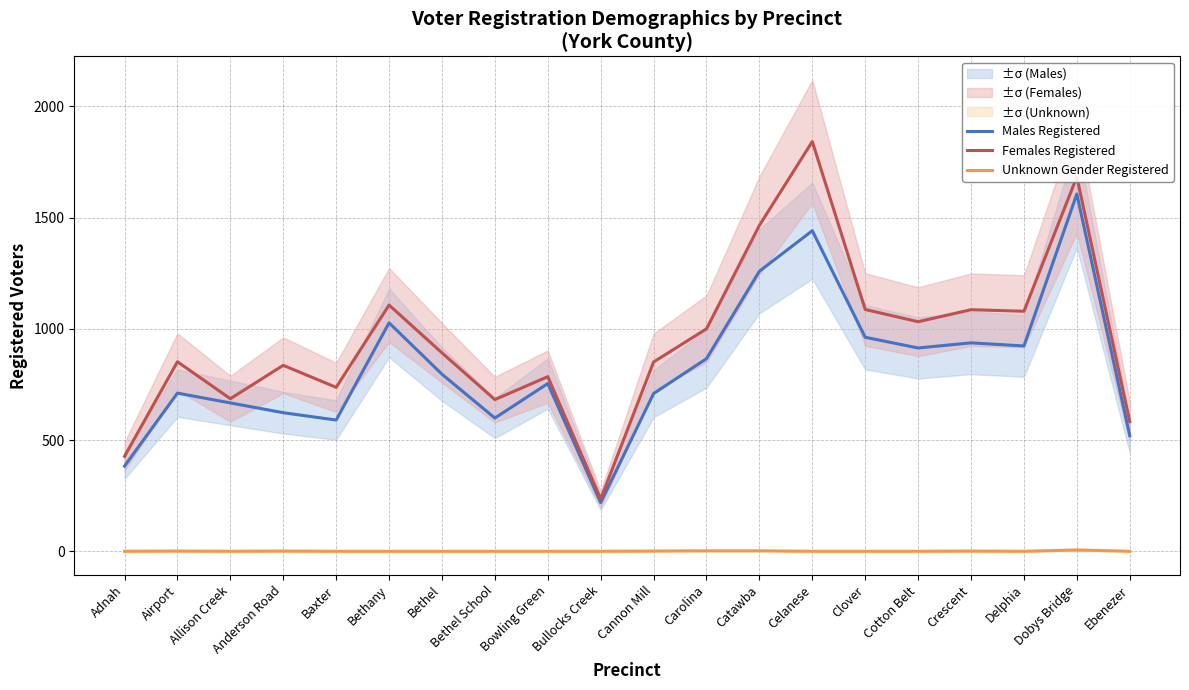

Reading left to right, extract all data points from this chart.

Males Registered: Adnah=383	Airport=711	Allison Creek=667	Anderson Road=623	Baxter=590	Bethany=1027	Bethel=796	Bethel School=599	Bowling Green=754	Bullocks Creek=219	Cannon Mill=709	Carolina=866	Catawba=1259	Celanese=1441	Clover=962	Cotton Belt=914	Crescent=937	Delphia=923	Dobys Bridge=1606	Ebenezer=520
Females Registered: Adnah=427	Airport=852	Allison Creek=686	Anderson Road=836	Baxter=737	Bethany=1107	Bethel=892	Bethel School=682	Bowling Green=785	Bullocks Creek=235	Cannon Mill=851	Carolina=1000	Catawba=1465	Celanese=1842	Clover=1087	Cotton Belt=1032	Crescent=1086	Delphia=1079	Dobys Bridge=1683	Ebenezer=583
Unknown Gender Registered: Adnah=0	Airport=1	Allison Creek=0	Anderson Road=1	Baxter=0	Bethany=0	Bethel=0	Bethel School=0	Bowling Green=0	Bullocks Creek=0	Cannon Mill=1	Carolina=2	Catawba=2	Celanese=0	Clover=0	Cotton Belt=0	Crescent=1	Delphia=0	Dobys Bridge=6	Ebenezer=0